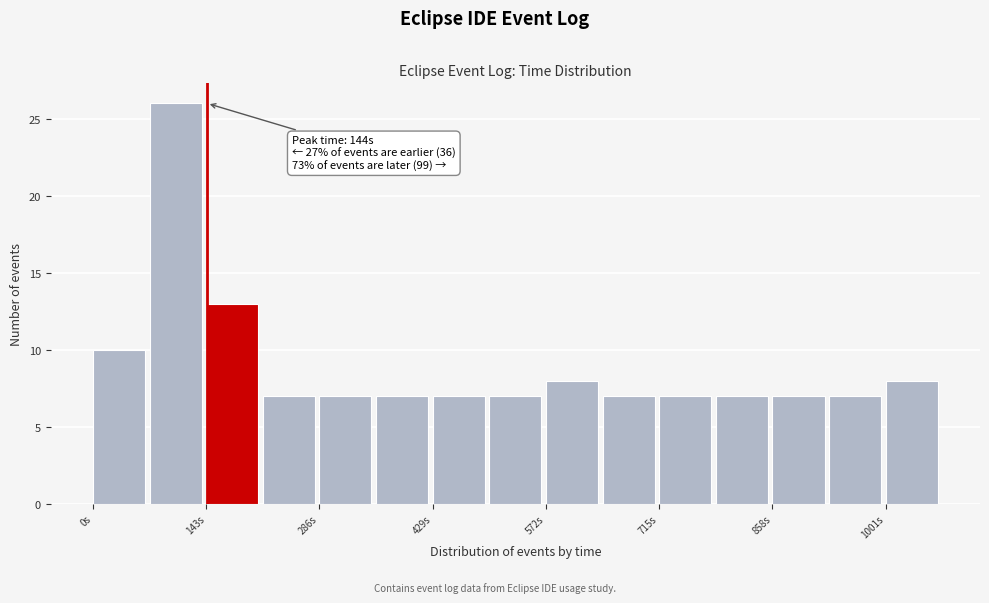

Read against the x-axis, roughly where is the centre of the tallest bar?

100